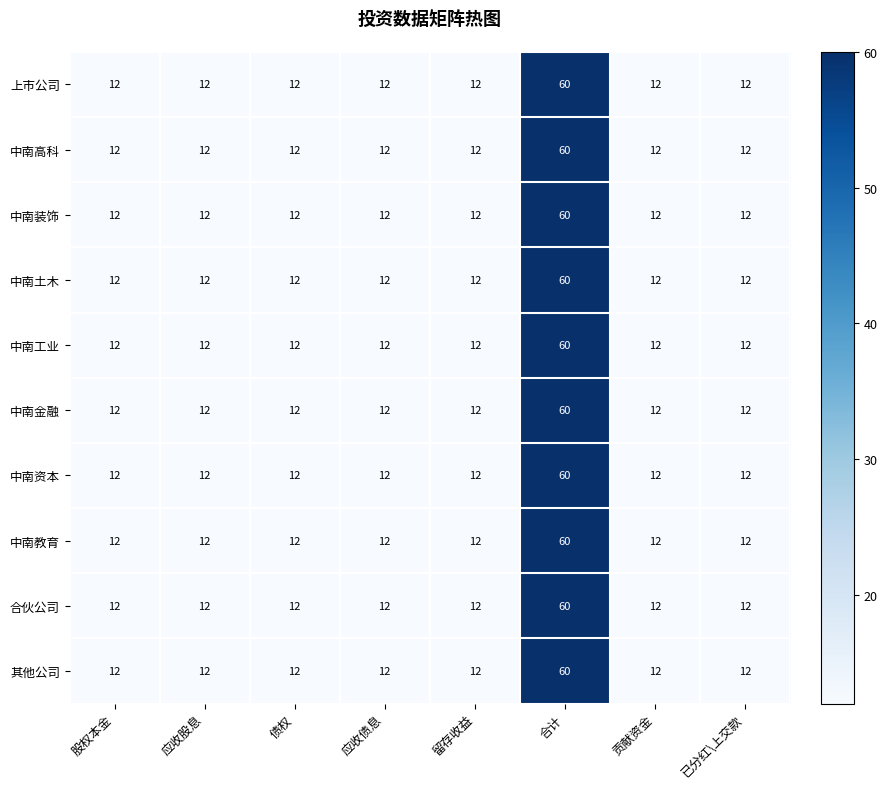

What is the maximum value shown in the chart?

60